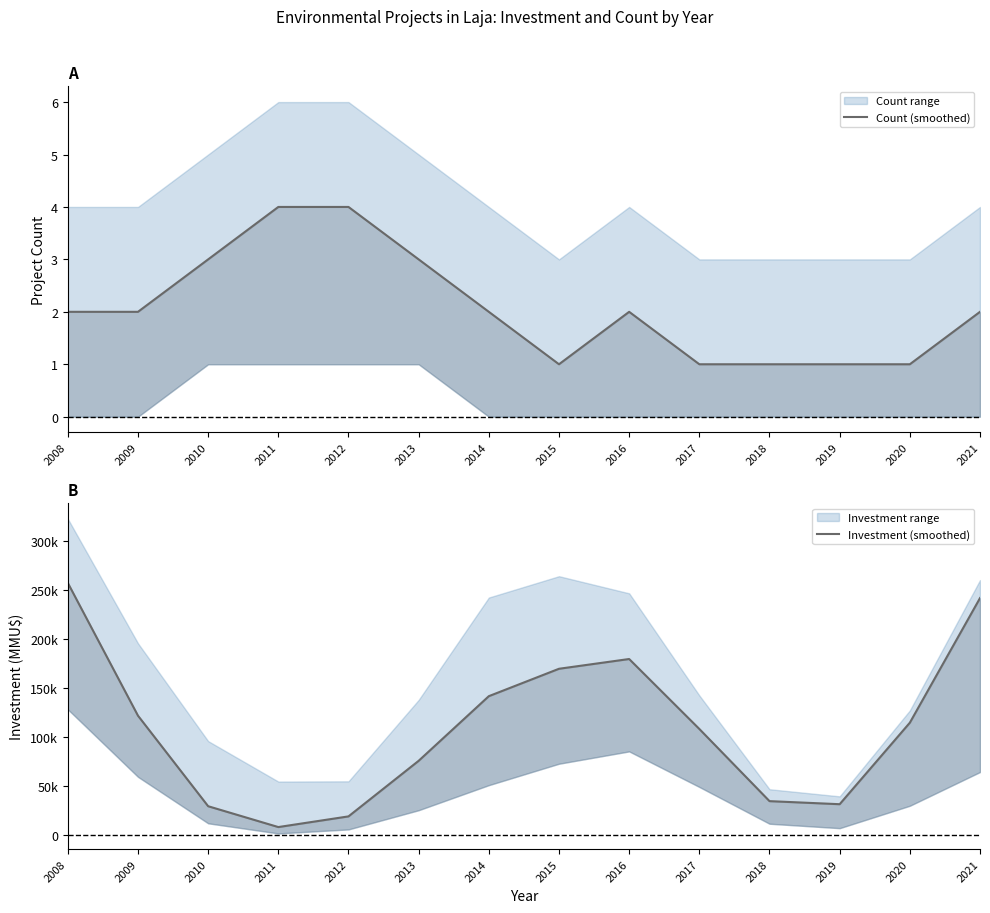

The value of Investment (smoothed) at 2021 is 241865. True or false?

True